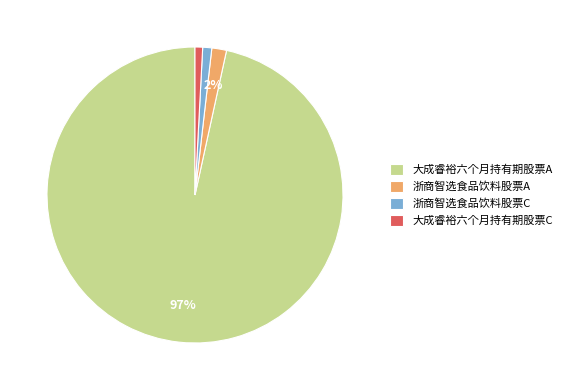

True or false: 大成睿裕六个月持有期股票A accounts for 97% of the total.

True